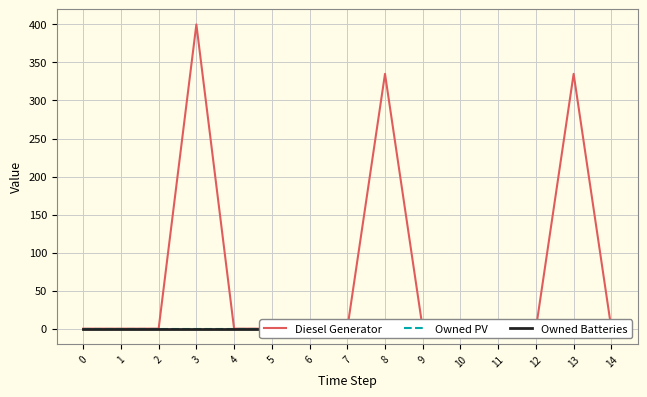

Is the value of Owned PV at 3 greater than the value of Owned Batteries at 7?

No